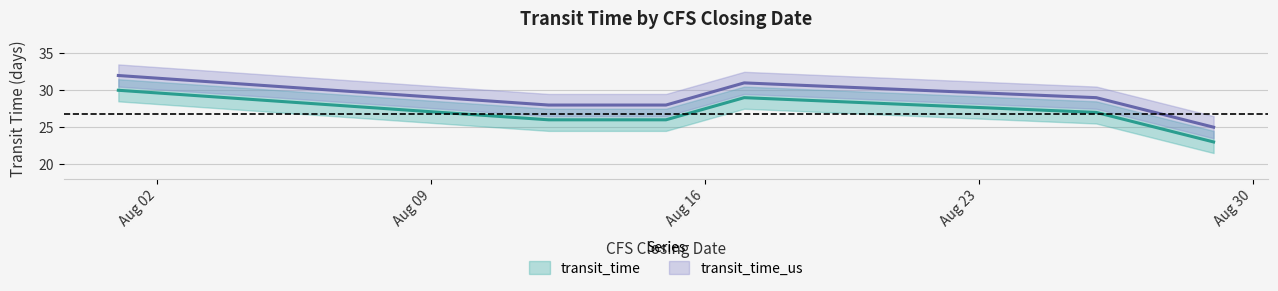

How many interior local peaks does the transit_time_us series have?

1